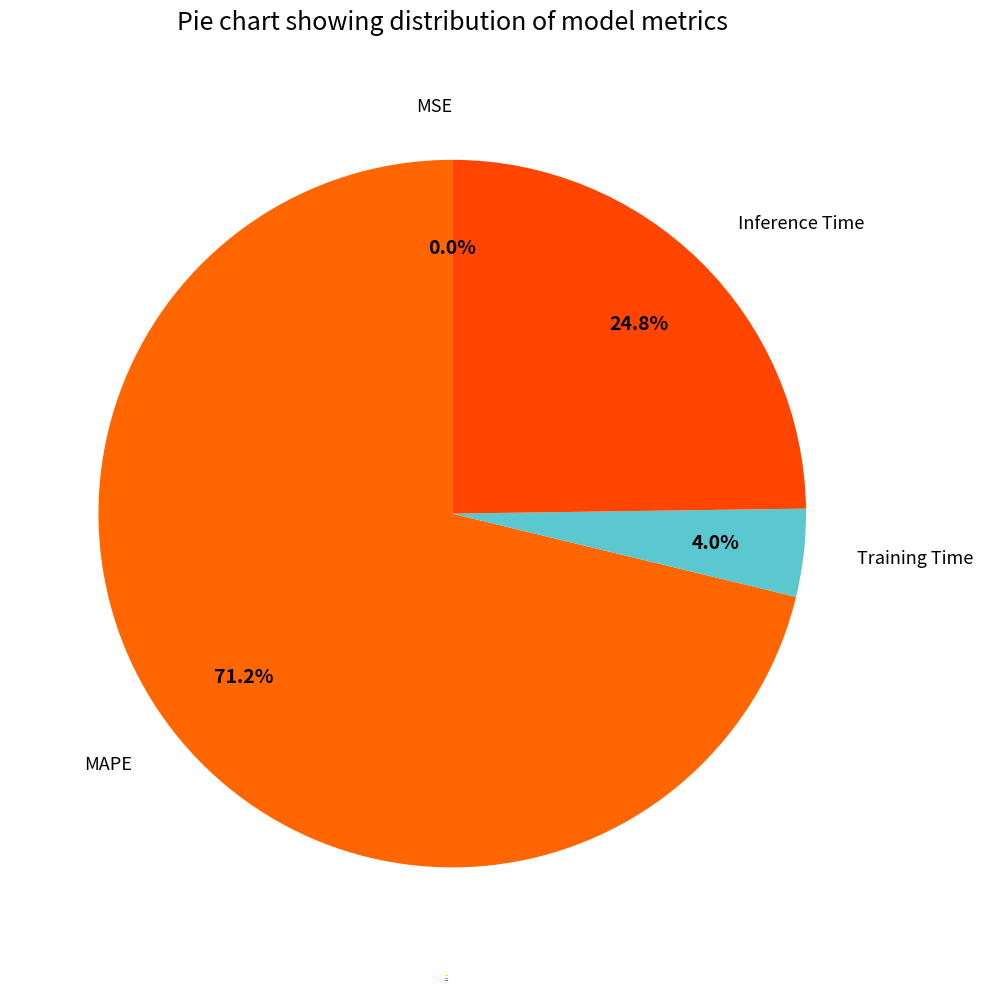

Is there any slice that represents more than half of the pie?

Yes